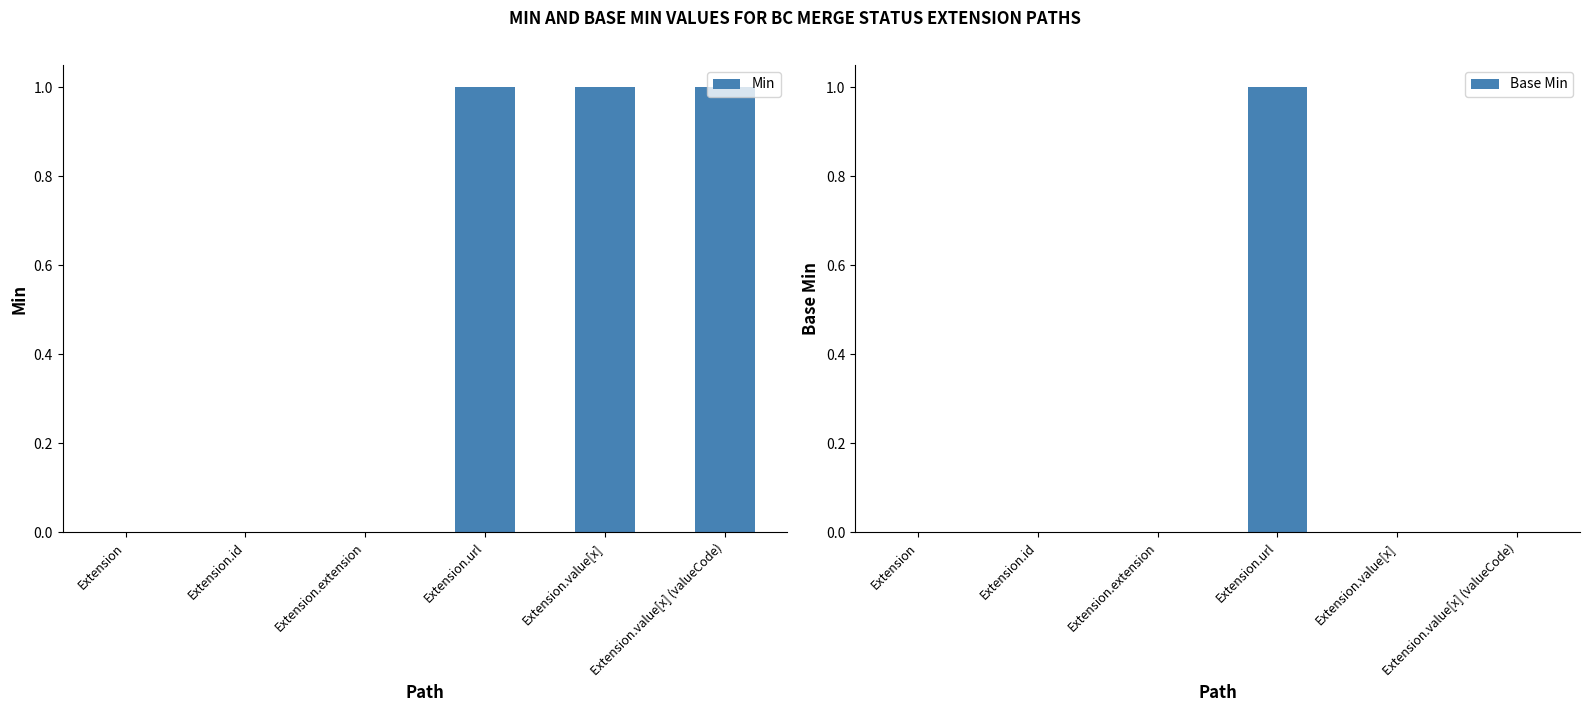

How many groups of bars are there?

6